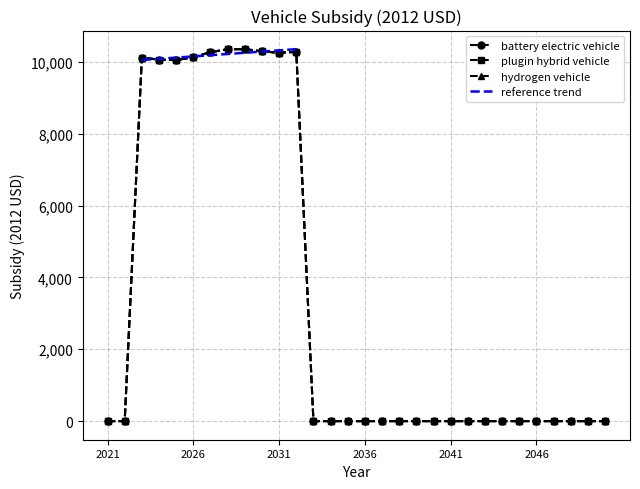

True or false: battery electric vehicle and plugin hybrid vehicle cross at least once.

False